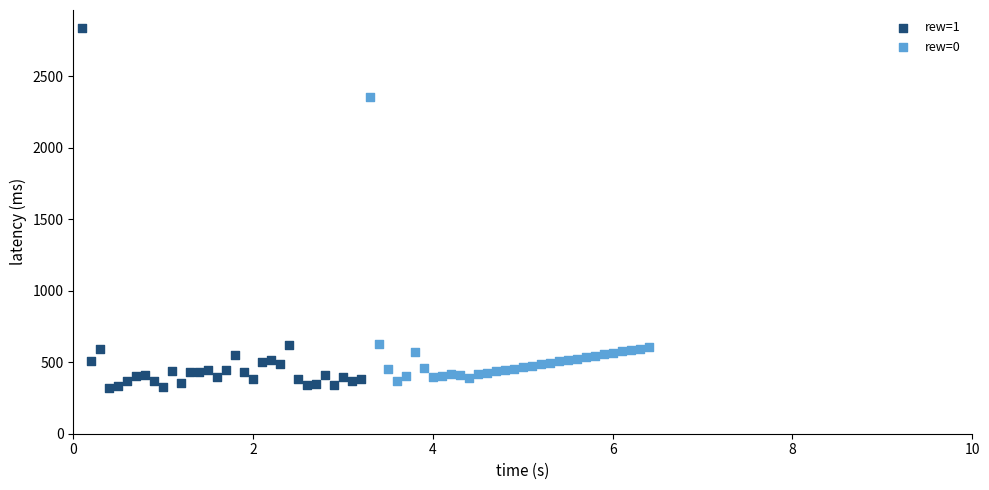

Which series contains the lowest Y value?

rew=1